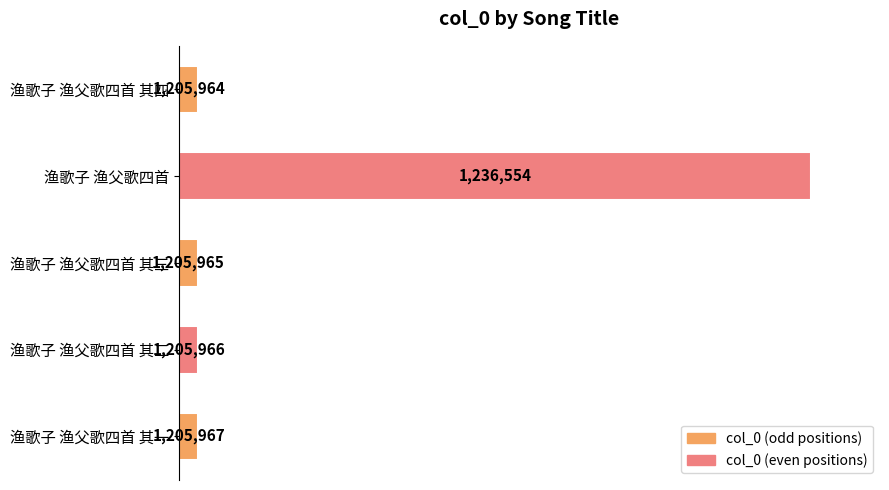

Rank the categories by value from highest to lowest.

渔歌子 渔父歌四首, 渔歌子 渔父歌四首 其一, 渔歌子 渔父歌四首 其二, 渔歌子 渔父歌四首 其三, 渔歌子 渔父歌四首 其四